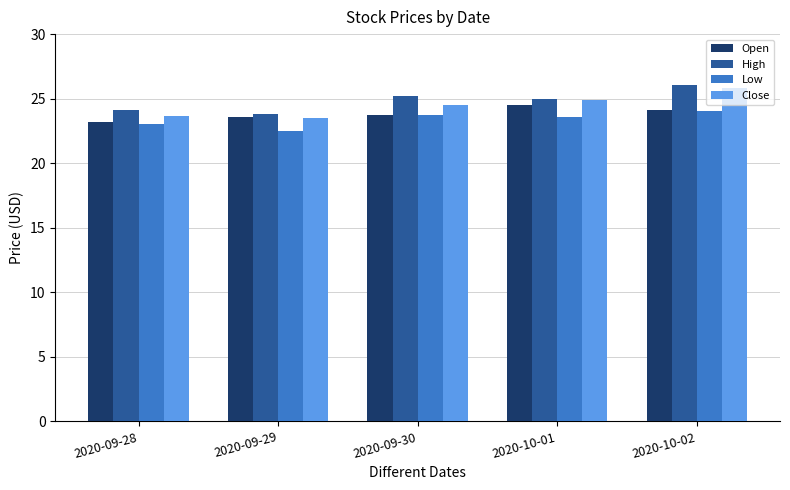

Which series has the largest range (max minus min)?

Close